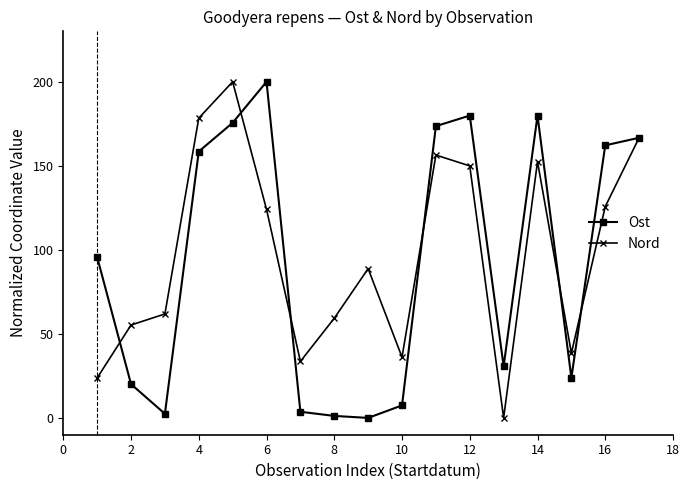

What is the maximum value shown in the chart?

200.0